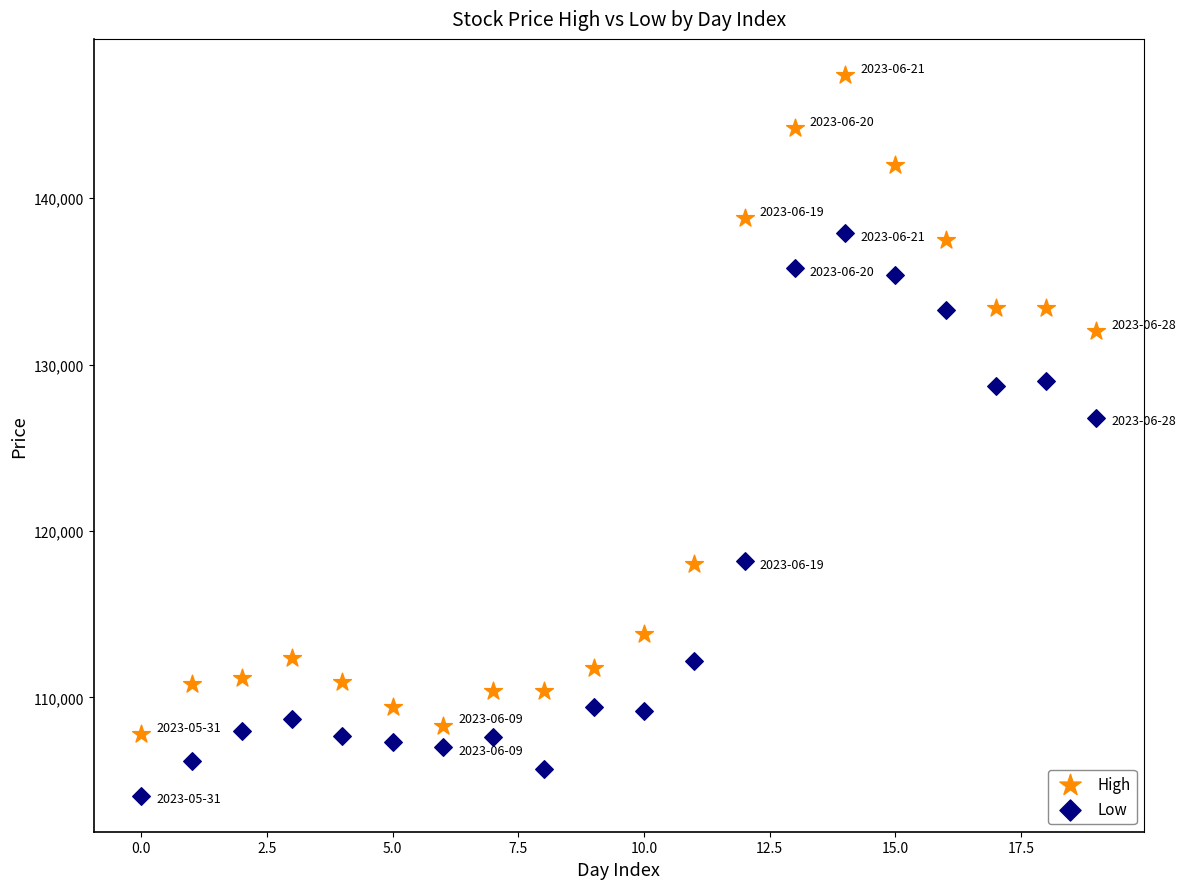

Across all series, what Y value is closest to 125750?

126800